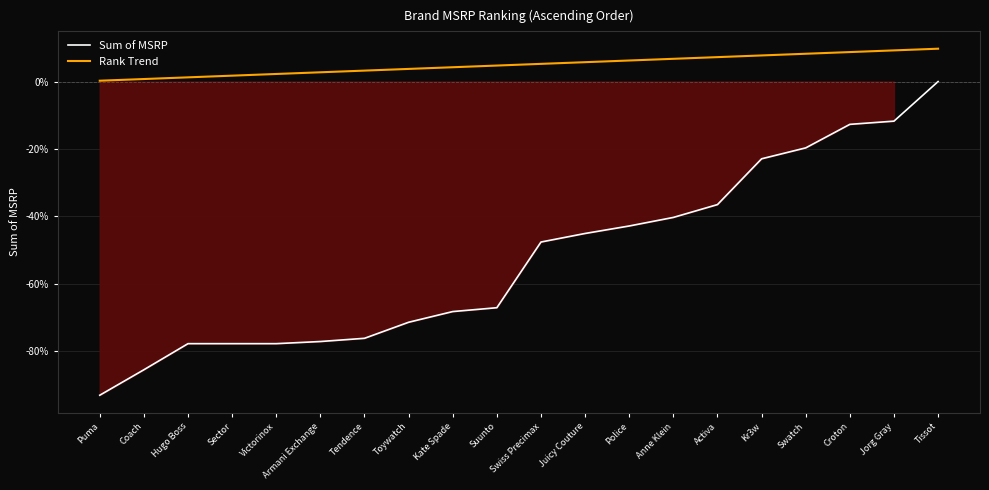

Rank the series at Victorinox from lowest to highest value.

Sum of MSRP, Rank Trend